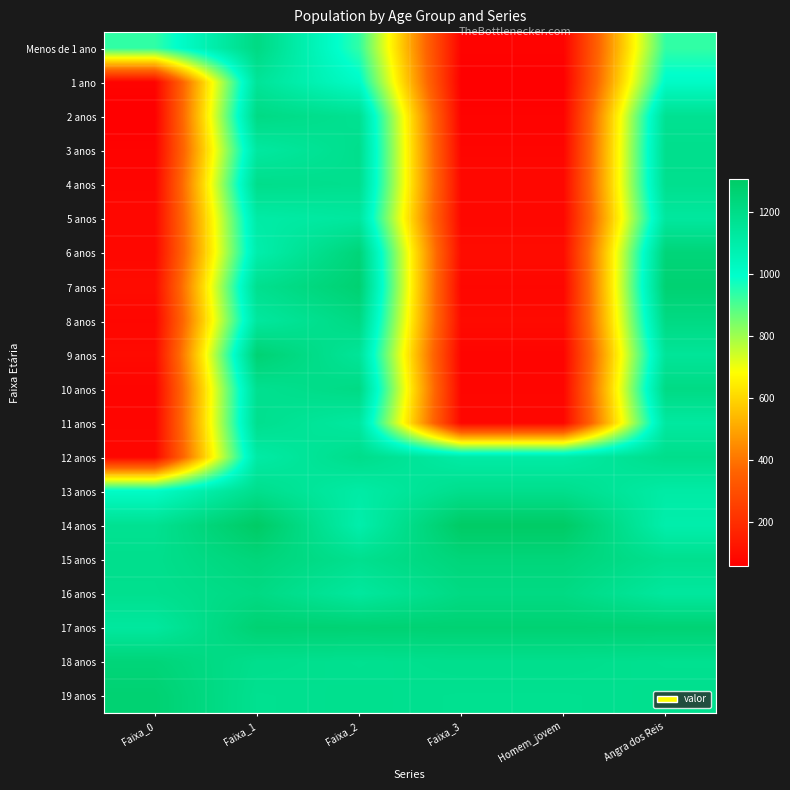

At which category is the sum across all series the highest?

Faixa_1